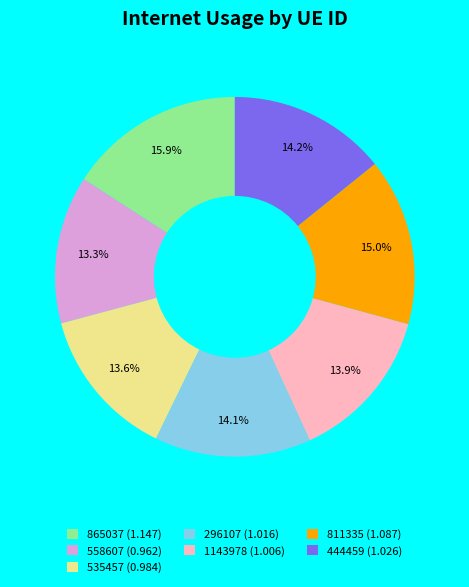

Is 811335 the majority of the pie?

No